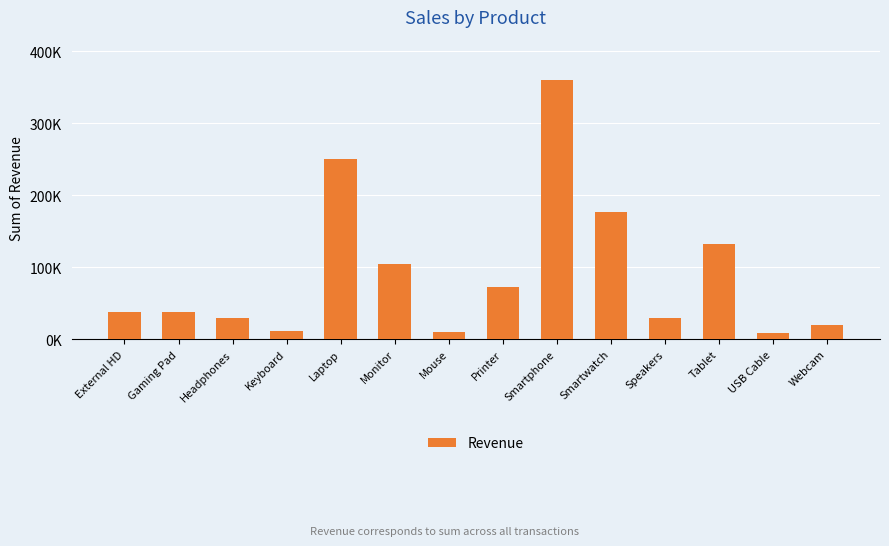

What position from the right is Keyboard?

11